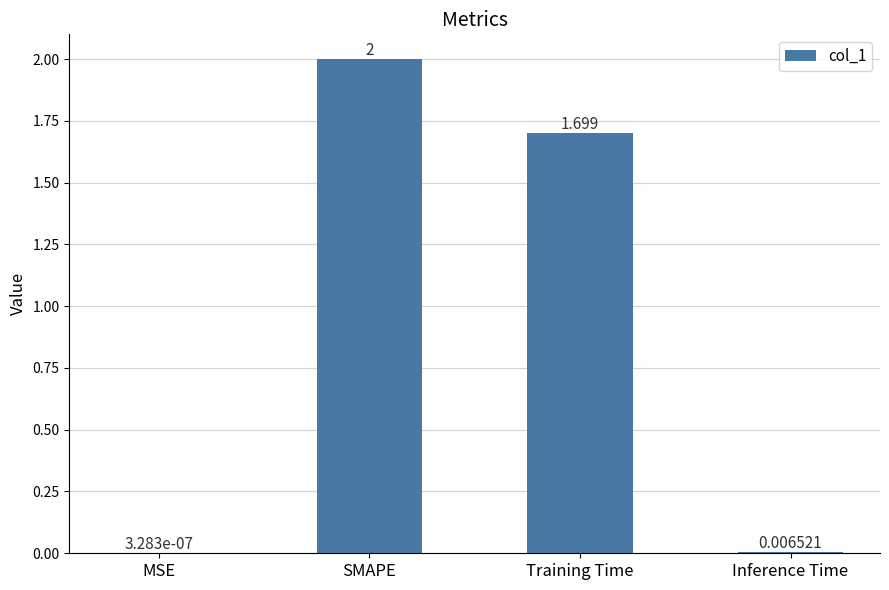

Between SMAPE and MSE, which is larger?

SMAPE